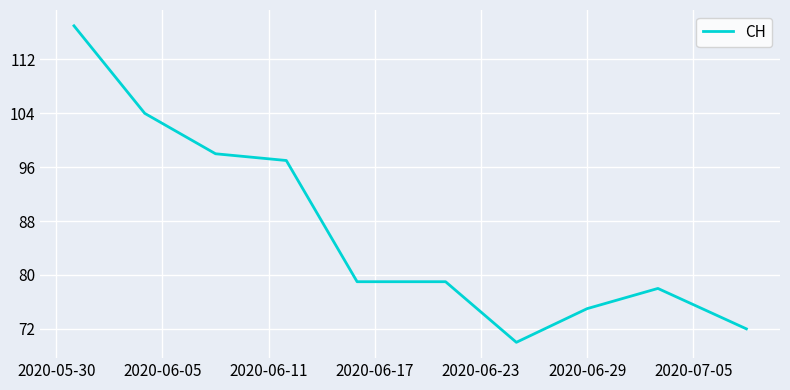

What is the difference between the maximum and minimum values?

47